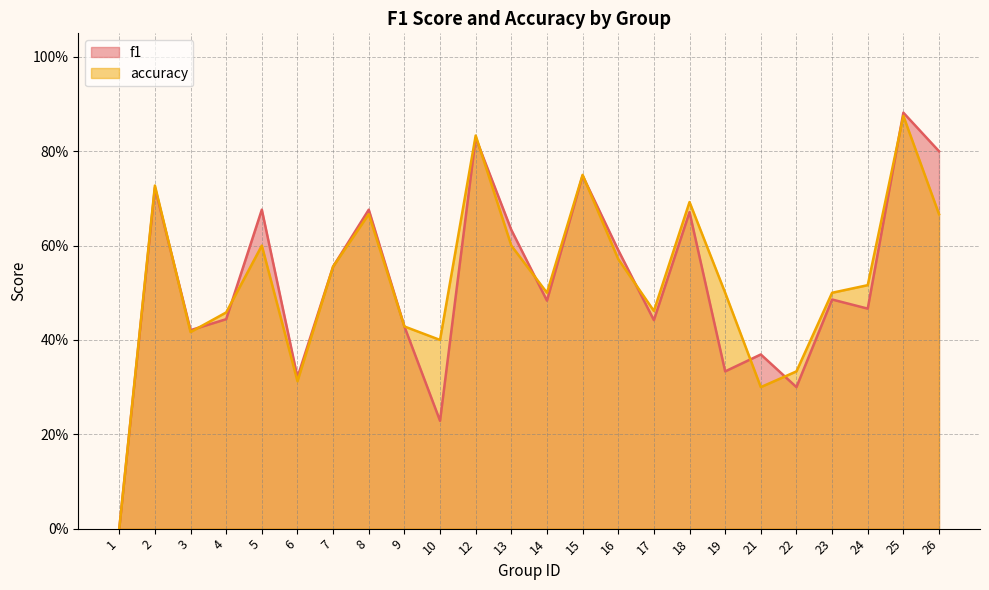

Count the number of data series in this chart.

2